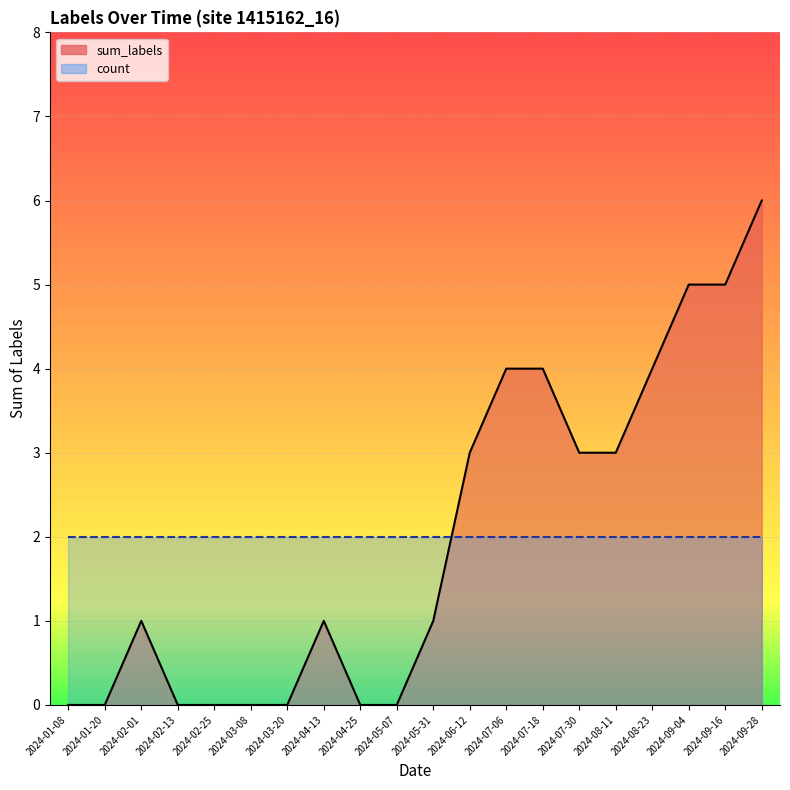

Count the number of categories in the chart.

20